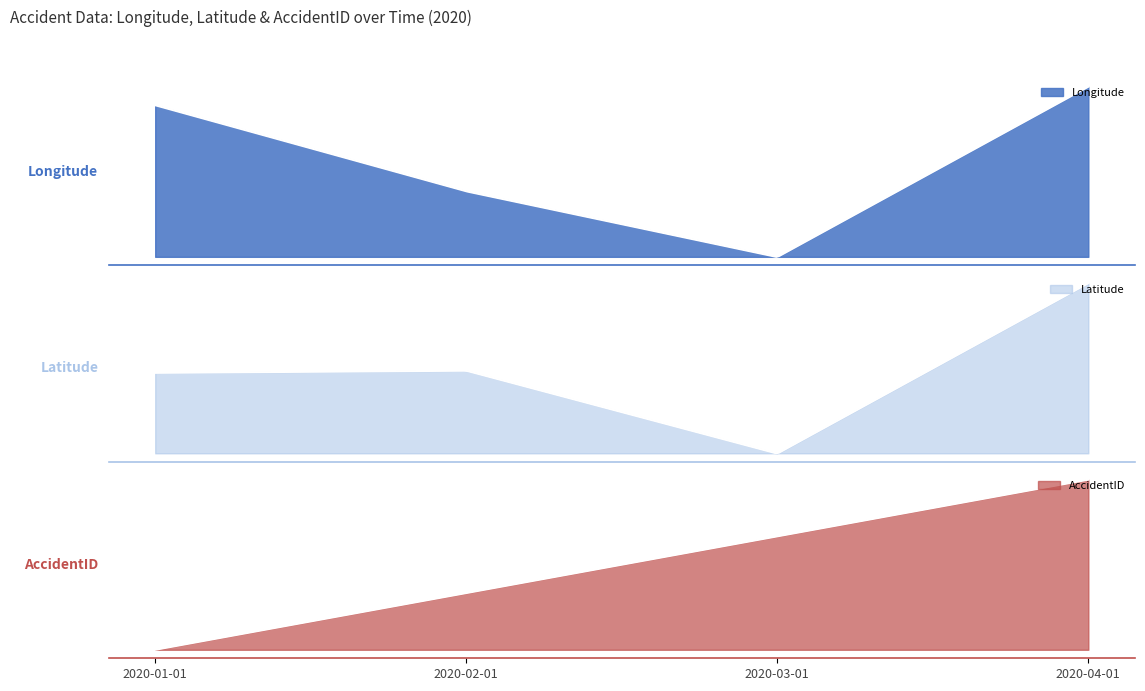

What is the difference between the AccidentID values at 2020-02-01 and 2020-01-01?

1.0